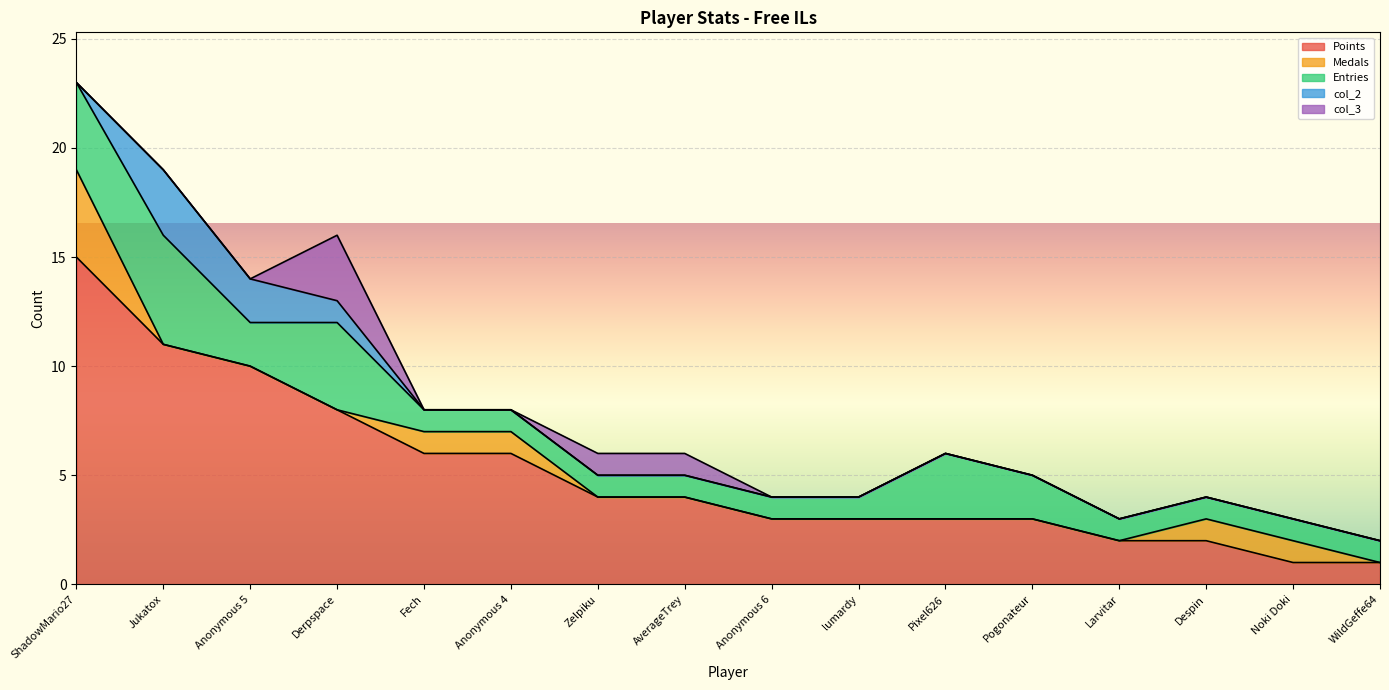

List the series in order of their peak value, highest first.

Points, Entries, Medals, col_2, col_3